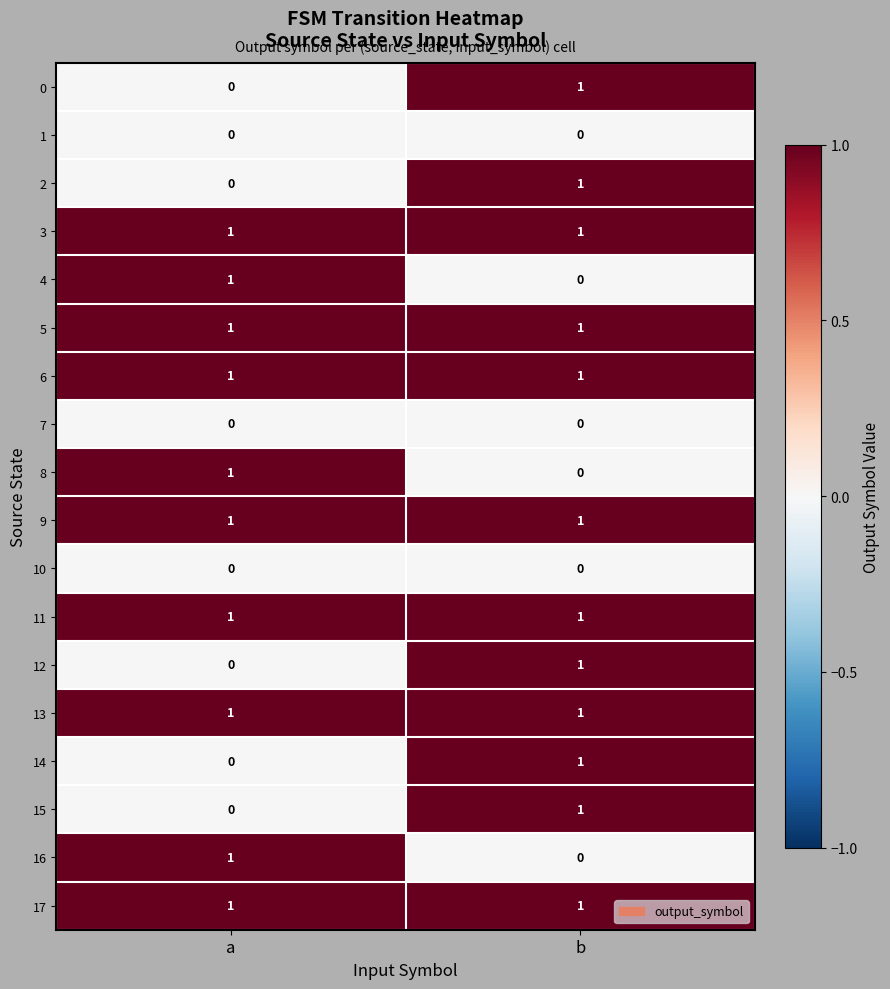

List the labels in order of 15 value, largest first.

b, a